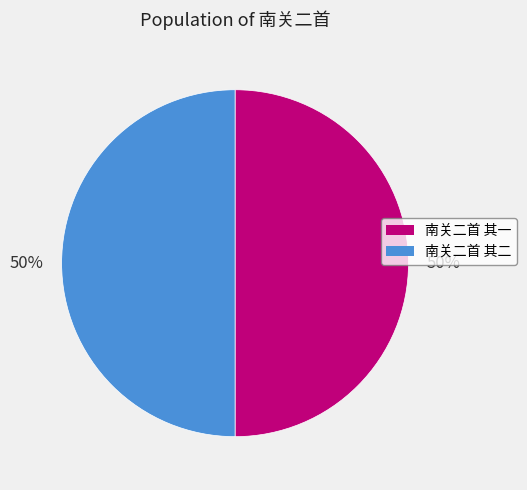

Approximately how many times larger is the value at 南关二首 其二 compared to 南关二首 其一?

1.0